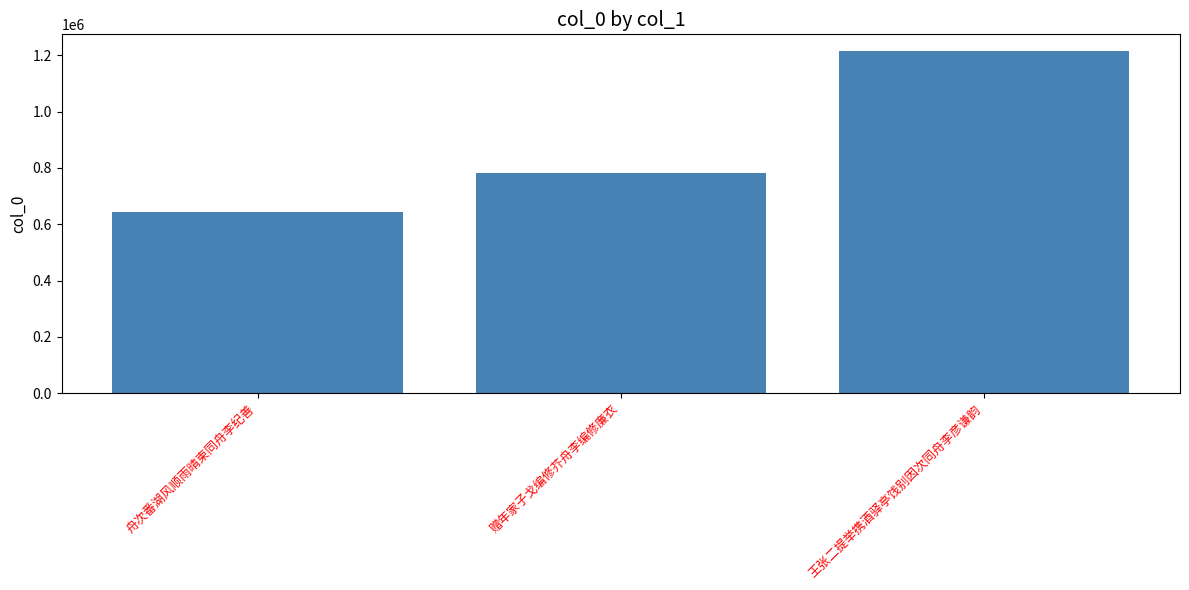

Where is the data nearest to the value 928492?

赠年家子戈编修芥舟李编修廉衣